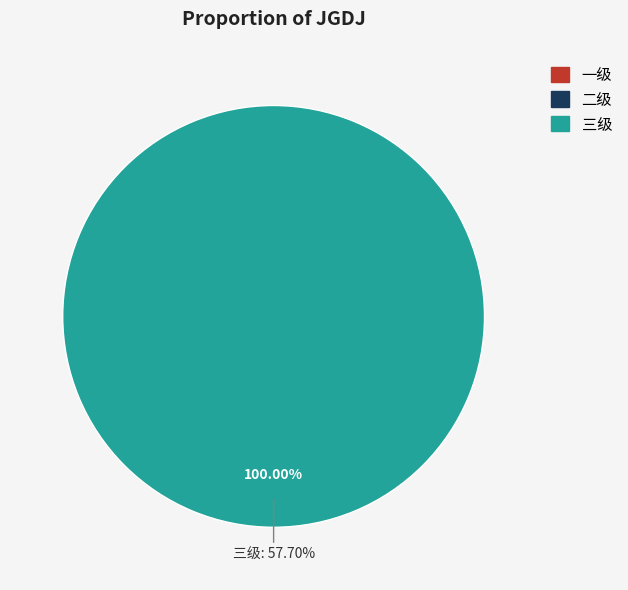

To the nearest percent, what is the average slice percentage?

33%